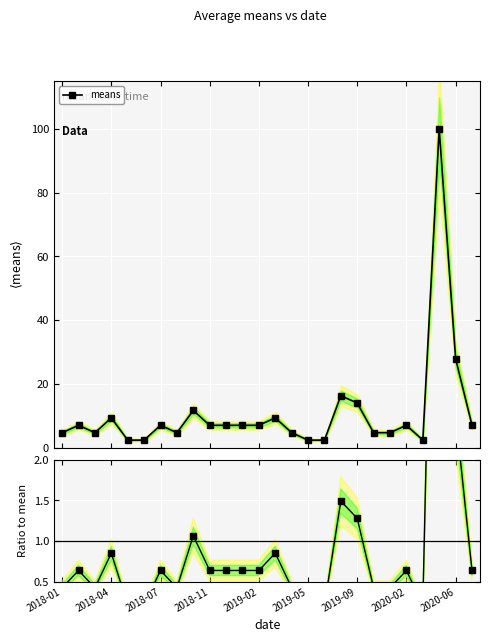

At how many categories does at least one series exceed 34?

1